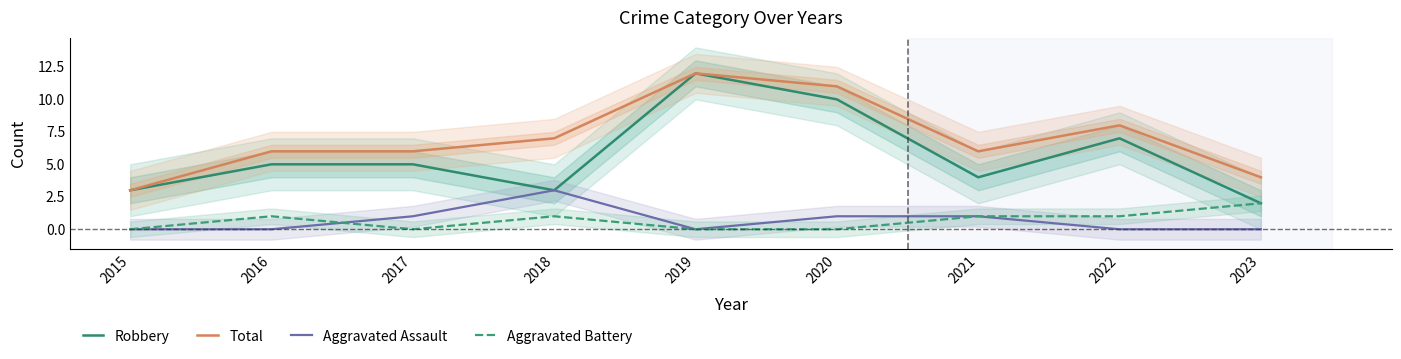

What is the value of the Robbery point at the 8th from the left?

7